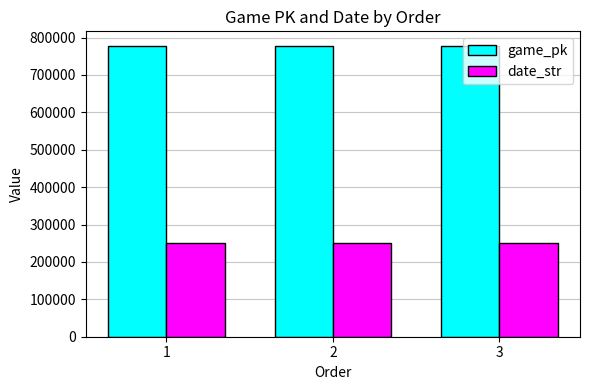

The game_pk series shows 777783 at 1. True or false?

True